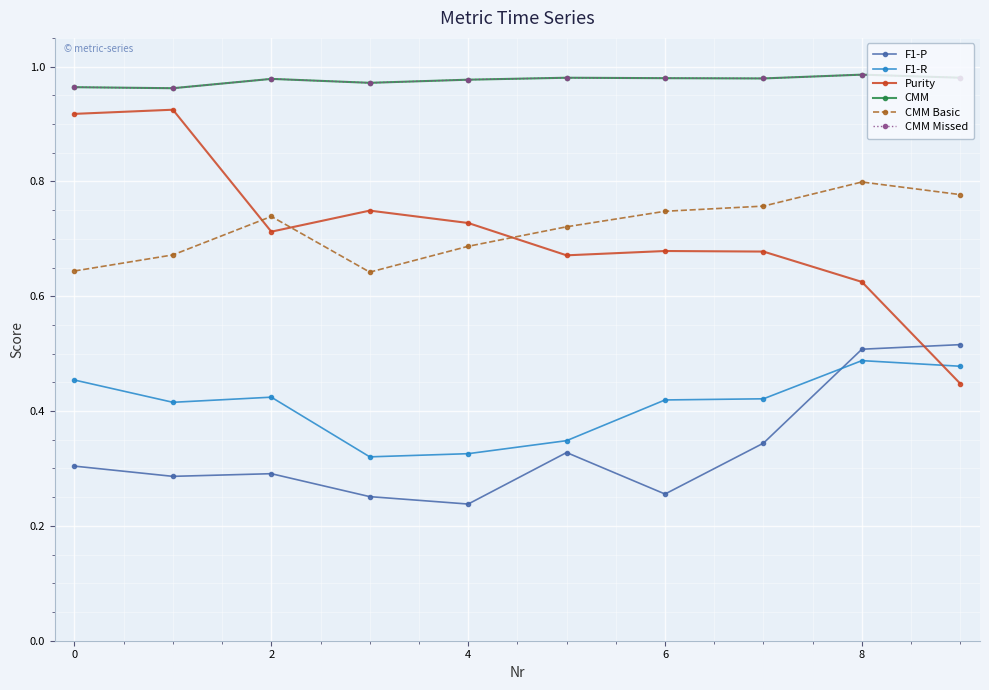

True or false: F1-R and CMM Missed cross at least once.

False